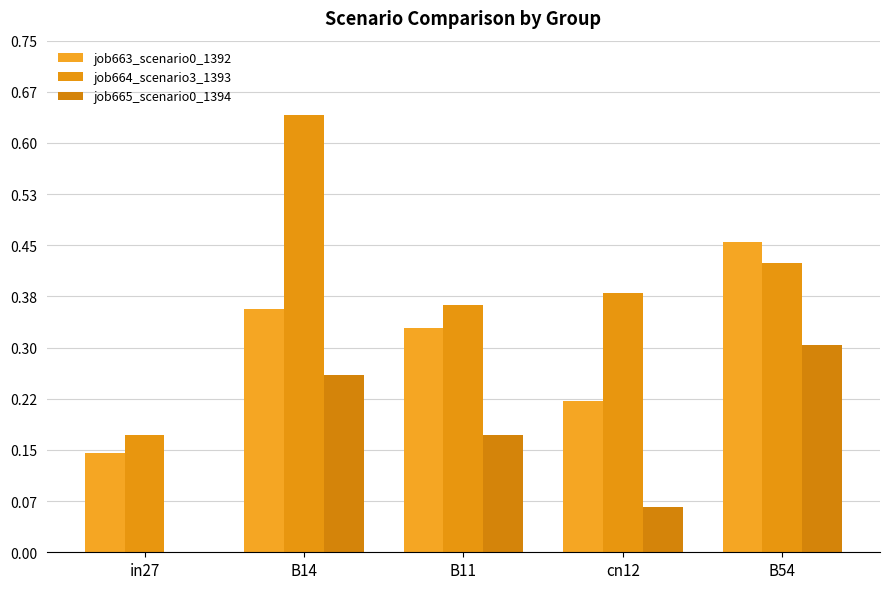

At which category is the sum across all series the highest?

B14